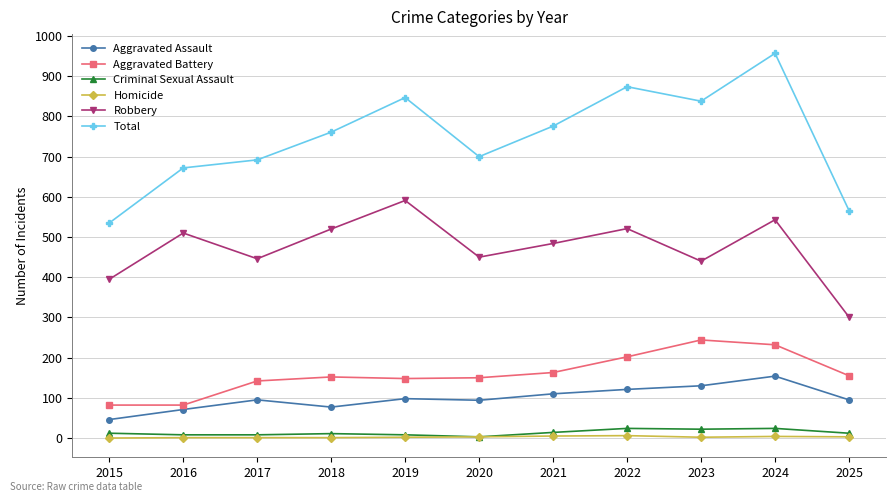

Which series has the widest spread of values?

Total